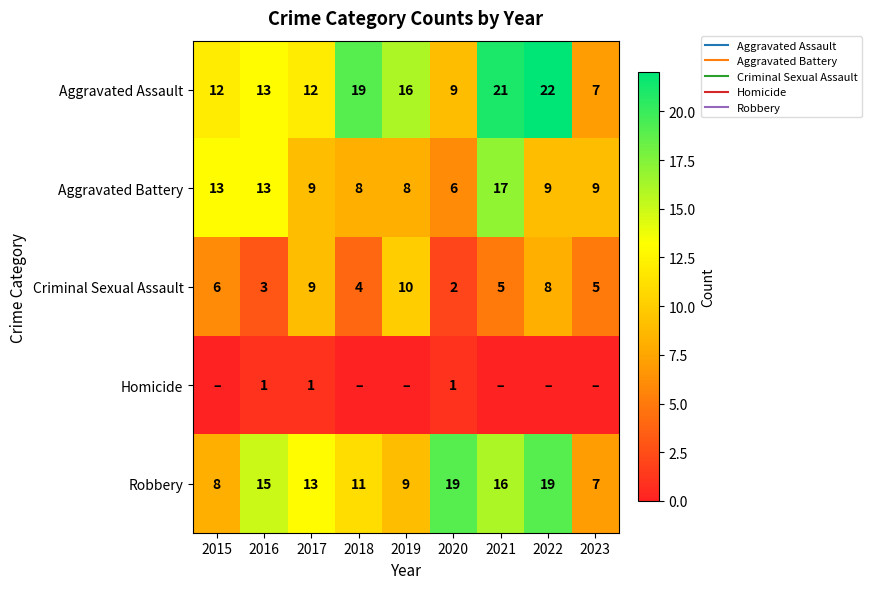

How many Homicide values are between 0 and 1?

9